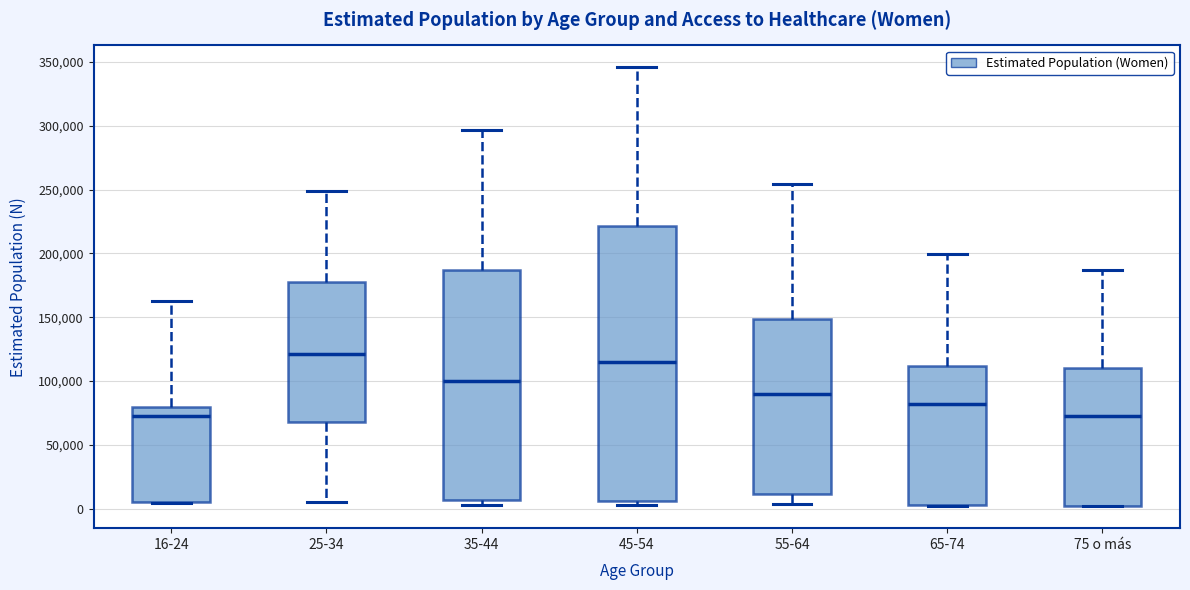

Which box is the tallest, from its lower edge to its upper edge?

45-54